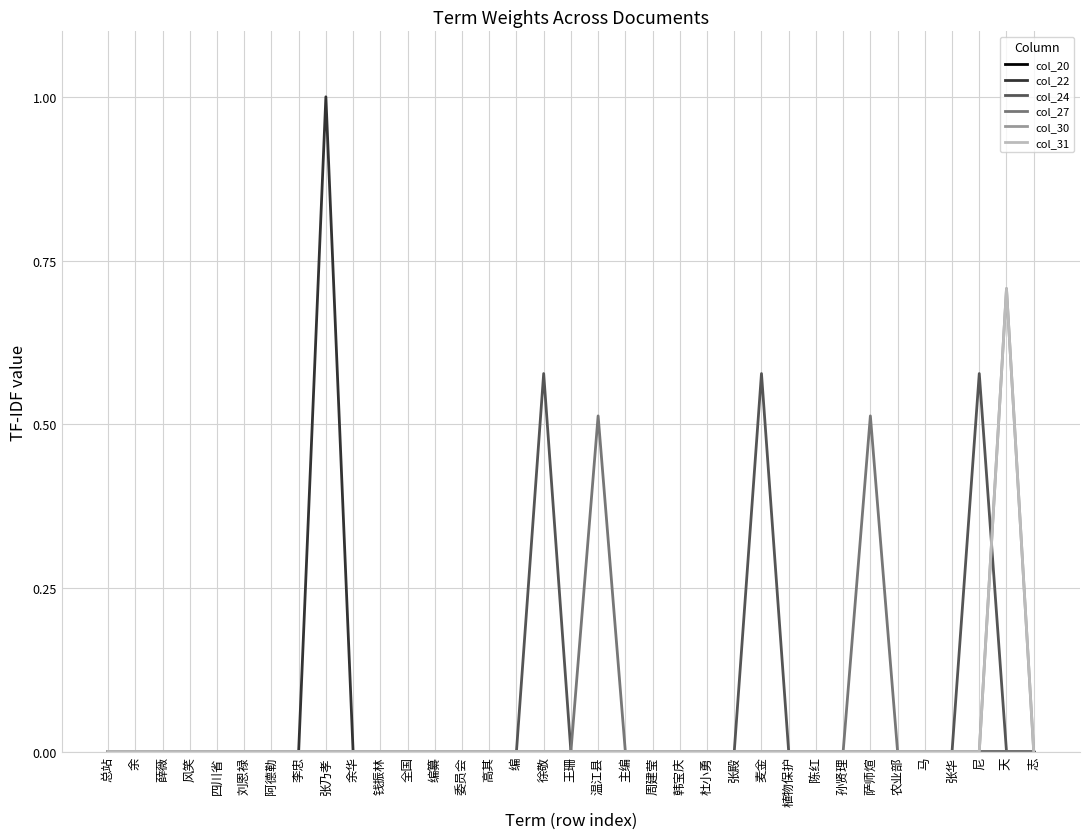

Does the chart have visible grid lines?

Yes